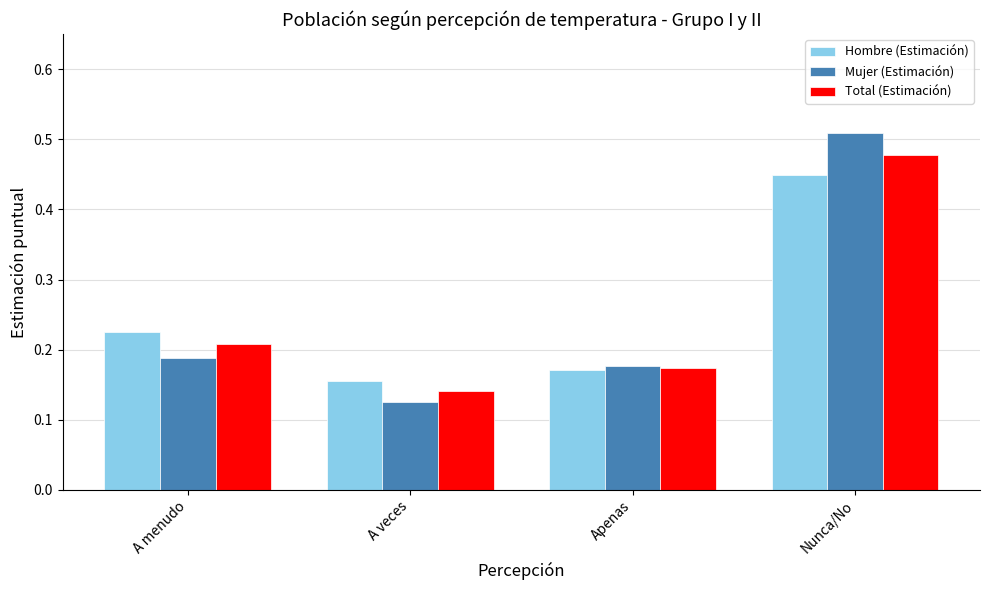

At which label is Hombre (Estimación) closest to 0?

A veces